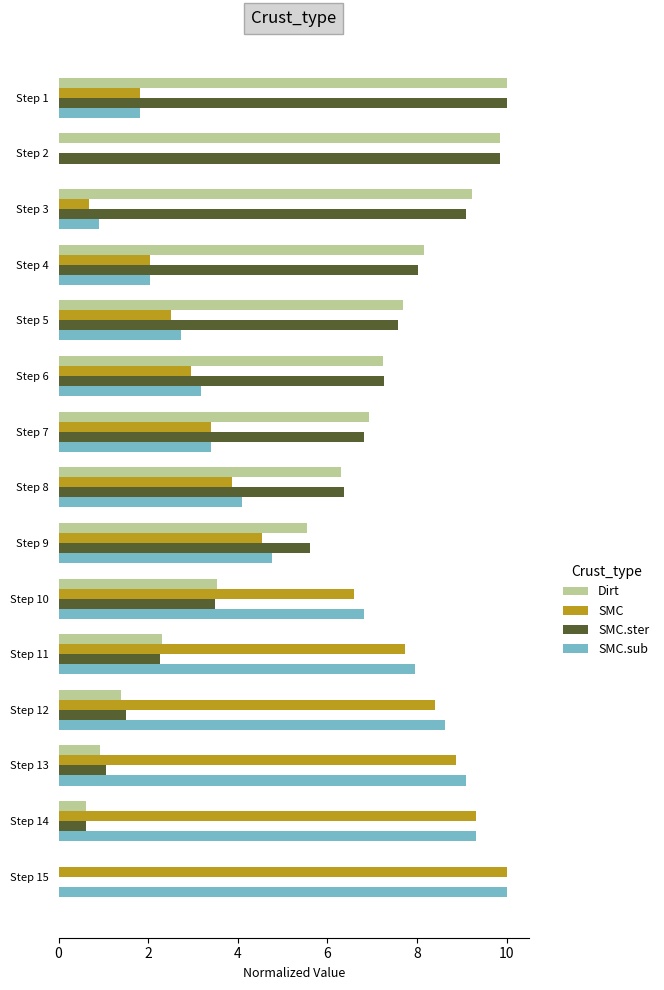

What is the maximum value shown in the chart?

10.0